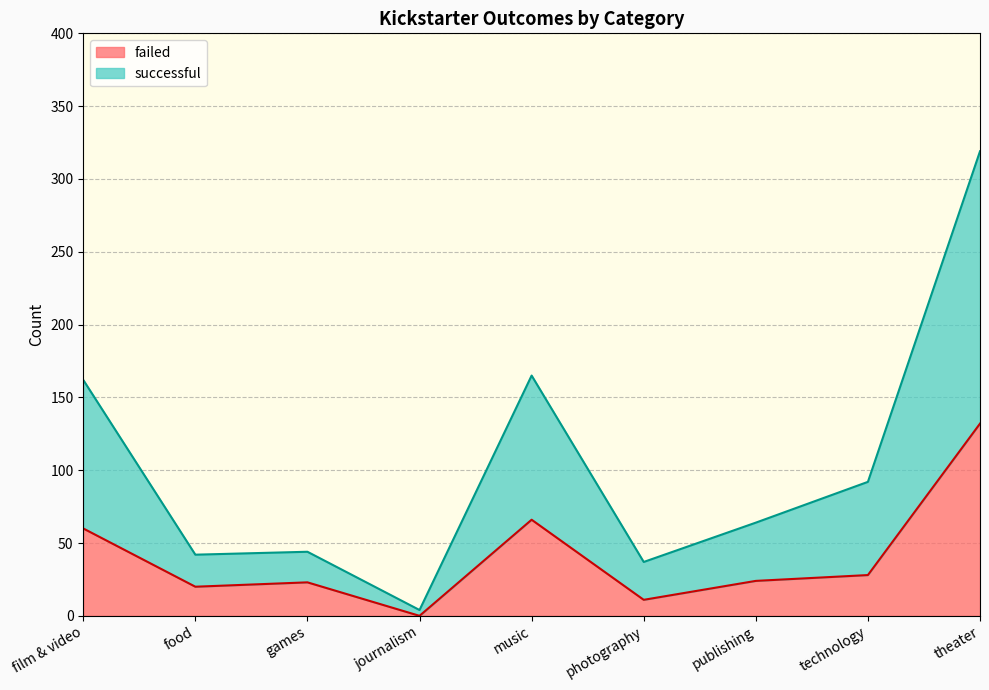

How many categories are shown in the chart?

9